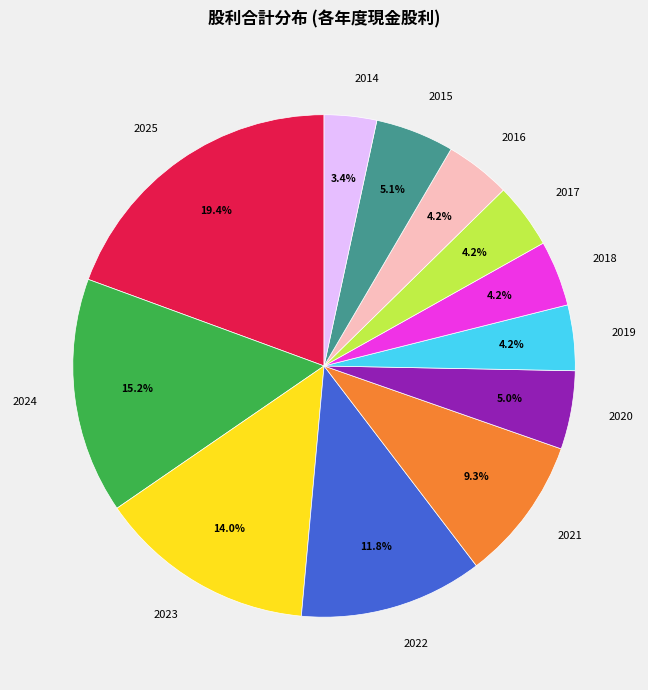

Between 2017 and 2014, which is larger?

2017